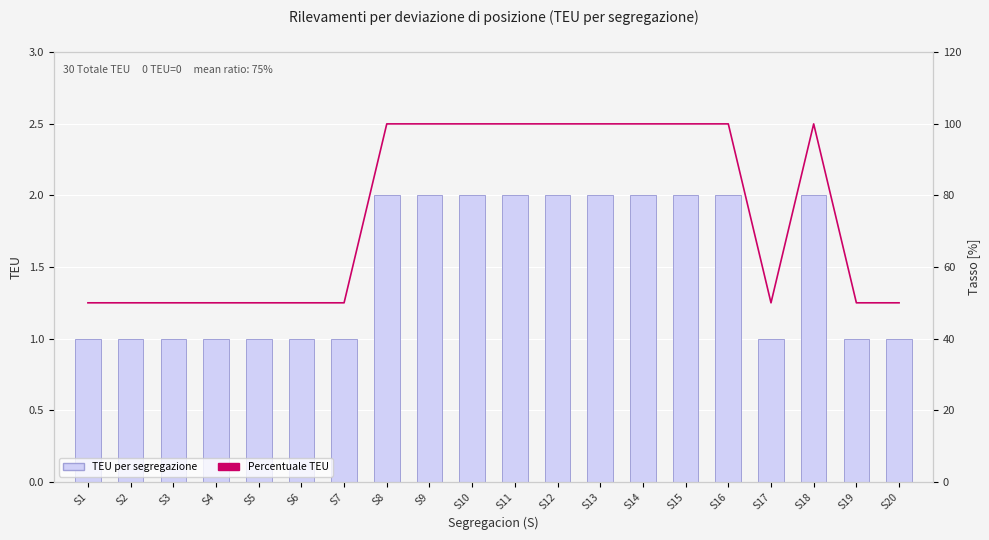

Are the bars grouped side by side (vs. stacked)?

Yes